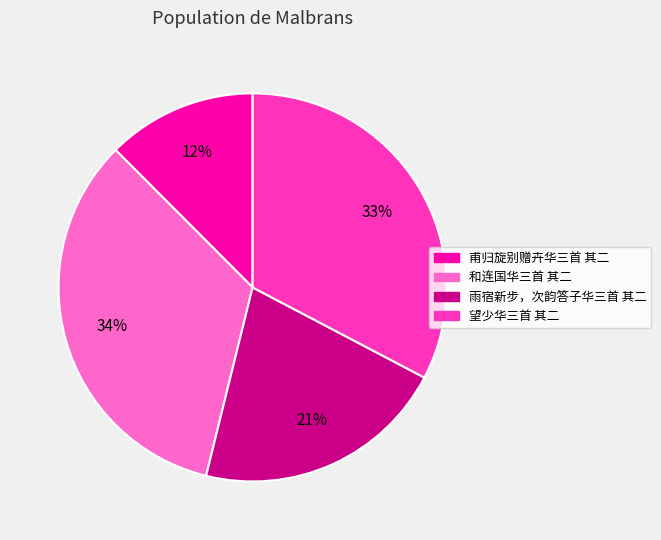

Does any single category account for the majority?

No